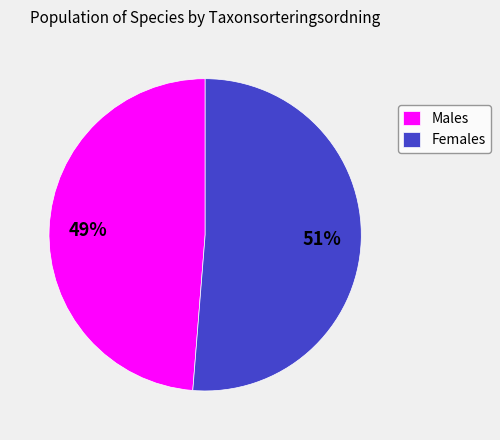

Between Females and Males, which is larger?

Females